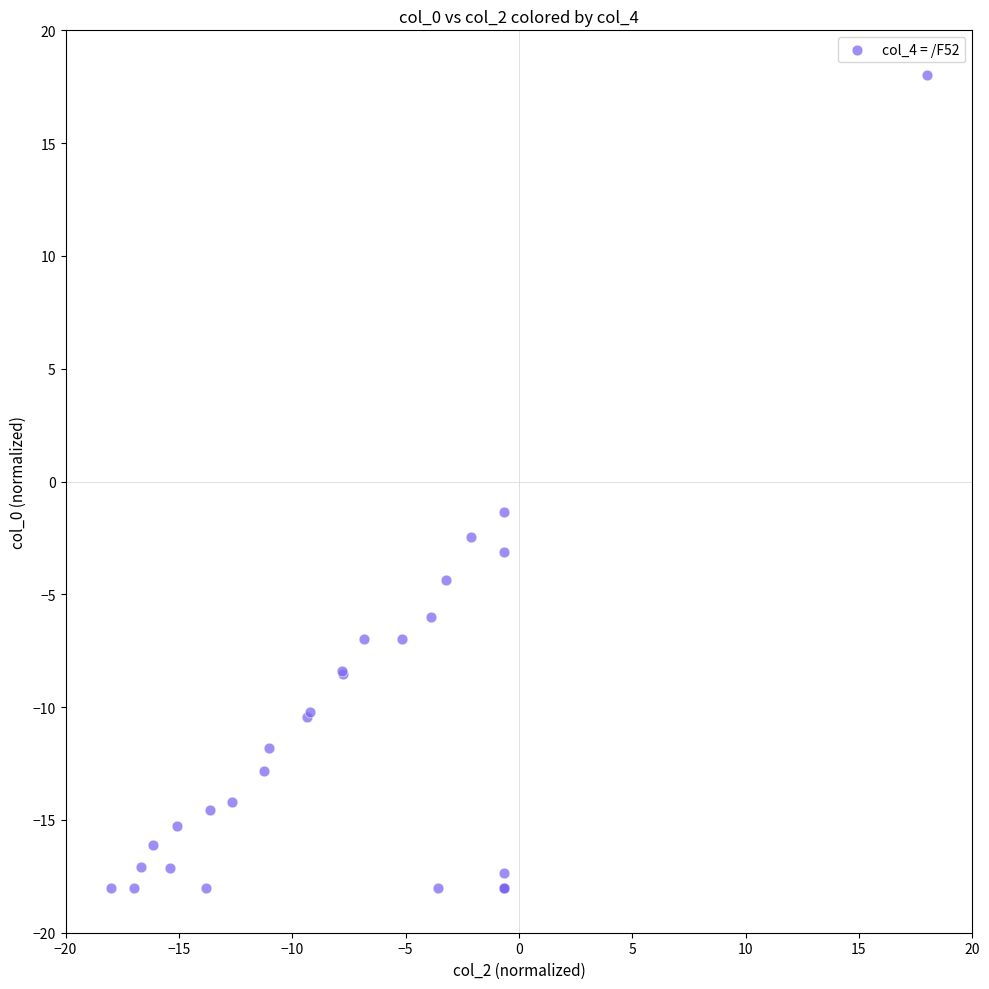

What Y value in the scatter plot is closest to 0?

-1.4